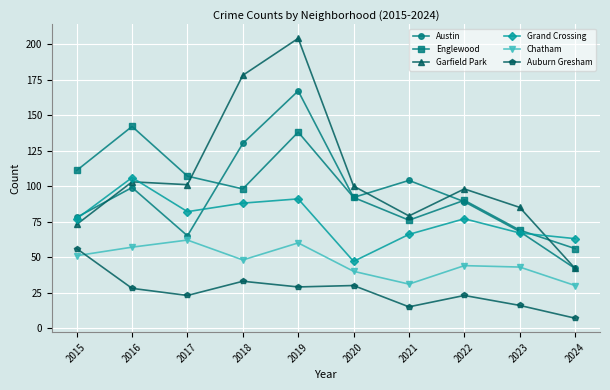

How many interior local peaks does the Englewood series have?

3